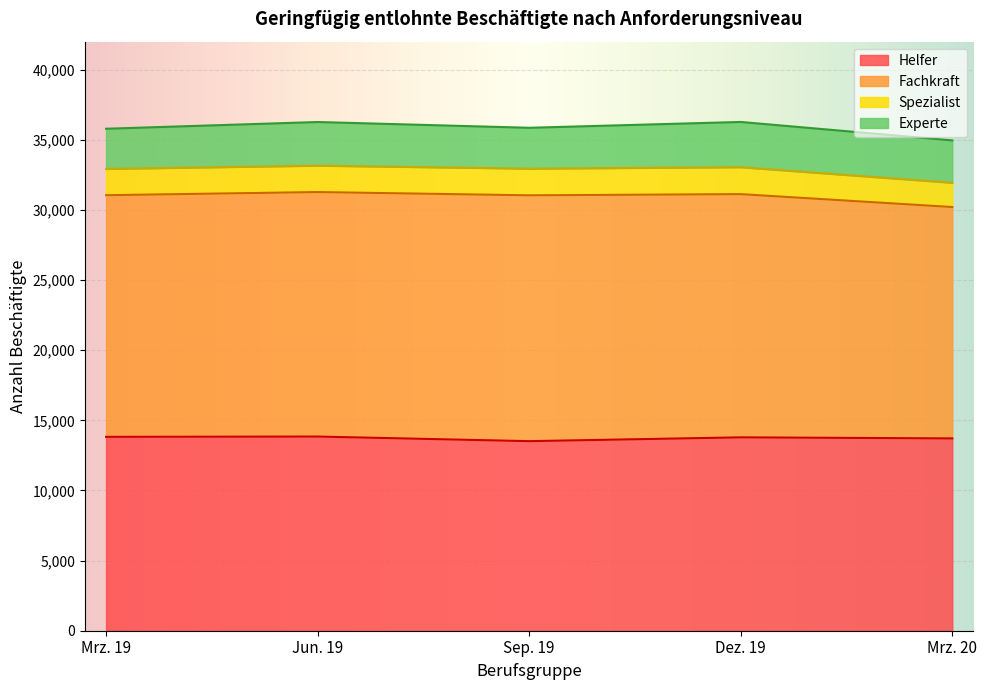

How many lines are shown in the chart?

4